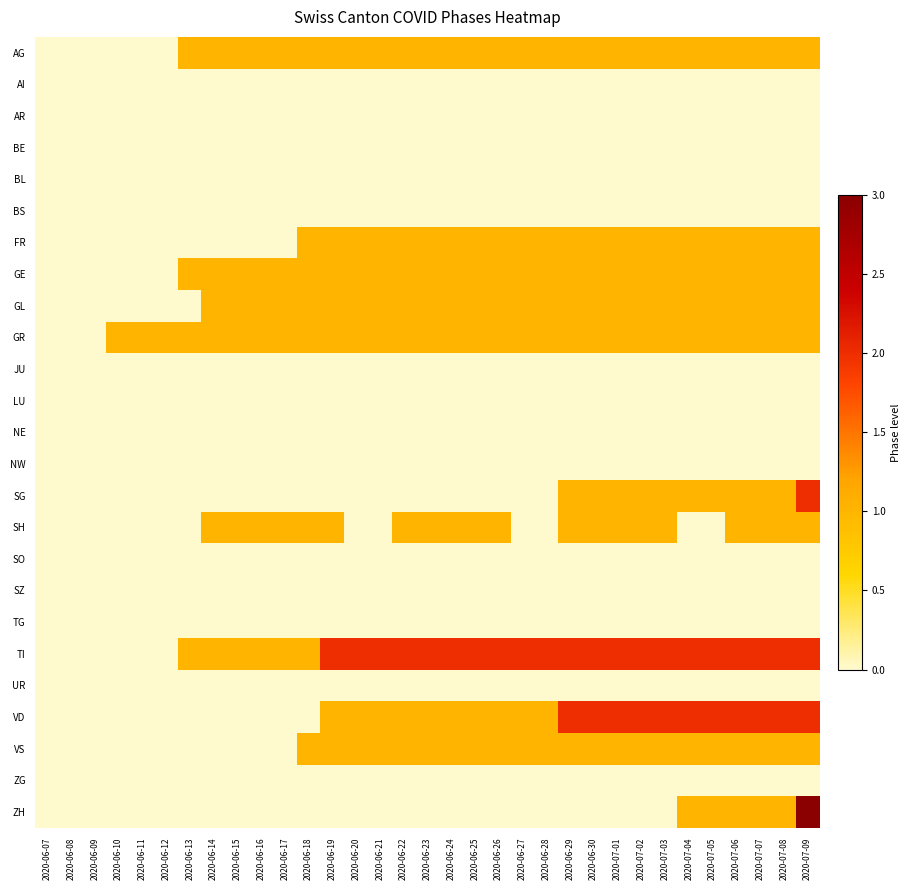

At which category does the chart reach its peak across all series?

2020-07-09